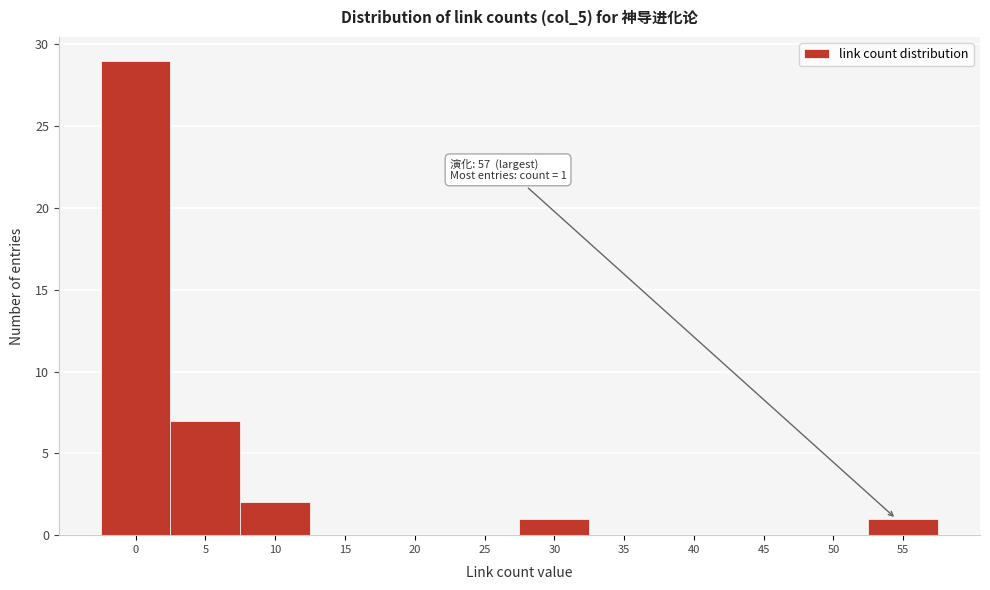

Reading left to right, what are all the values shown in this chart?

0=29	5=7	10=2	15=0	20=0	25=0	30=1	35=0	40=0	45=0	50=0	55=1